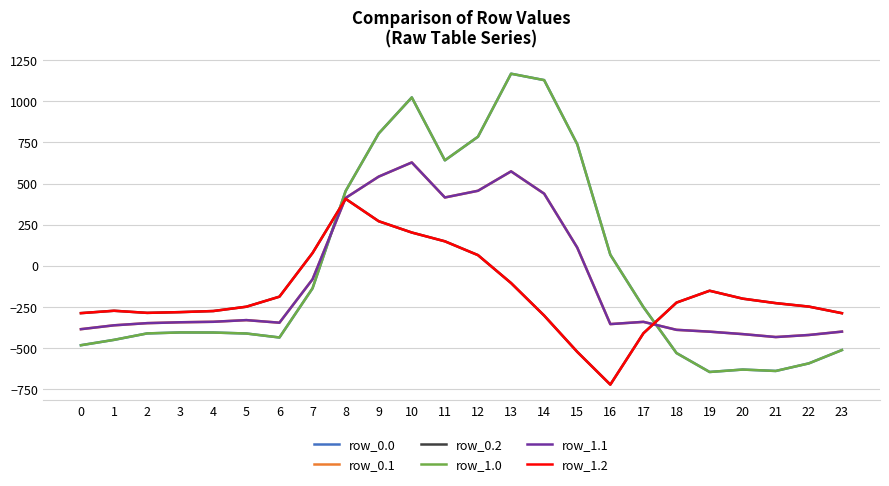

What is the sum of all row_1.1 values?

-2102.5